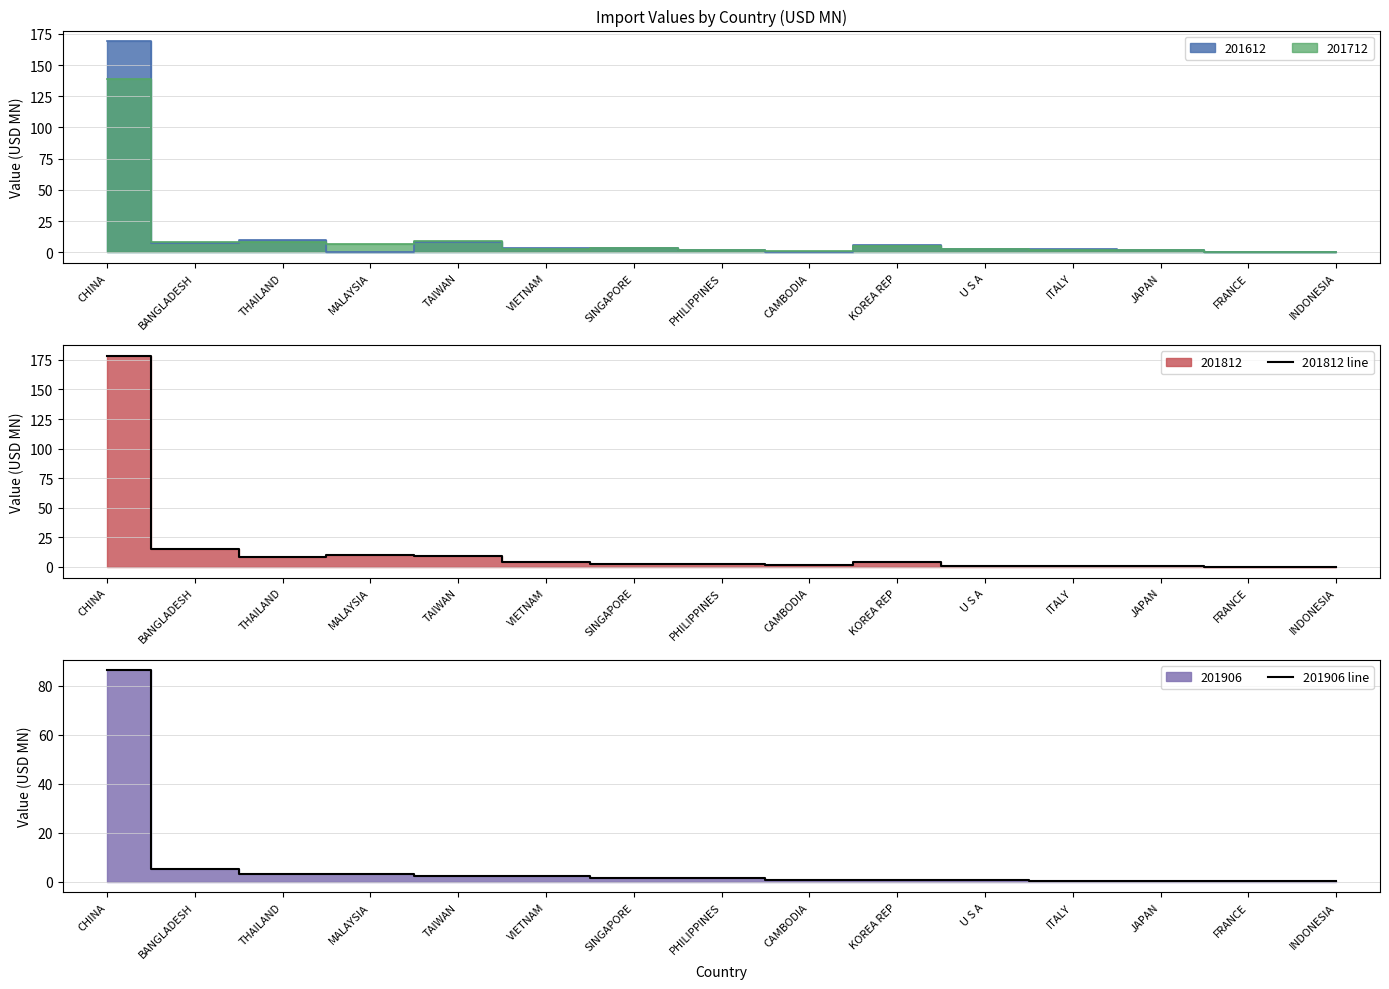

In 201812 line, how many points are lower than both neighbors (excluding endpoints)?

4